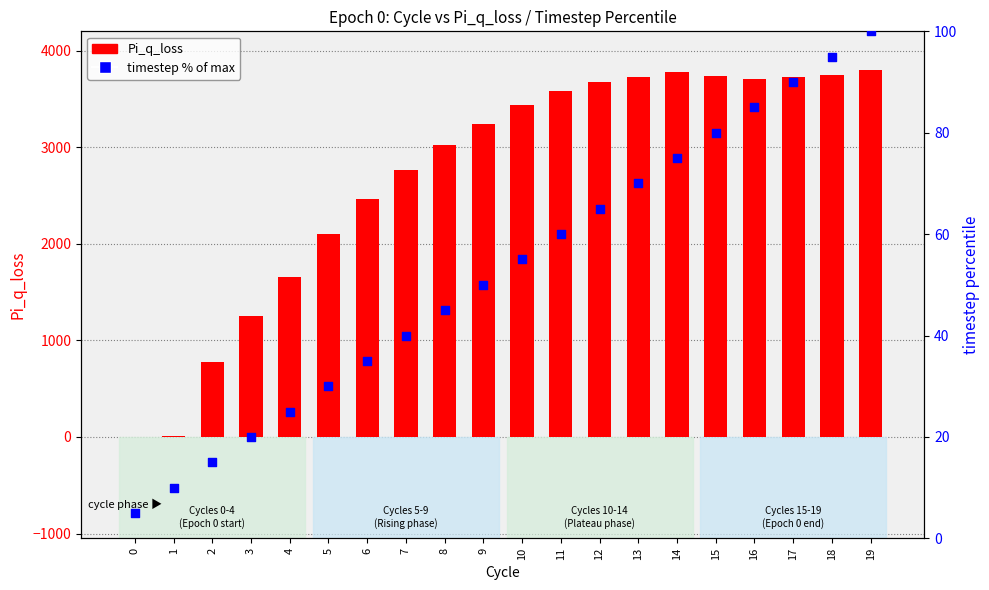

Which series contains the highest Y value?

Pi_q_loss